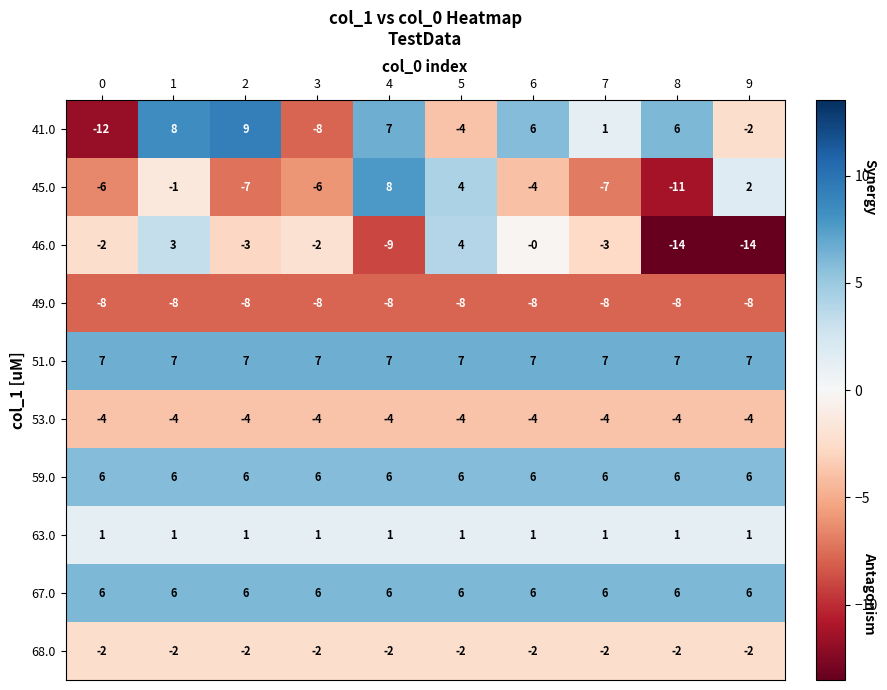

What is the minimum value shown in the chart?

-14